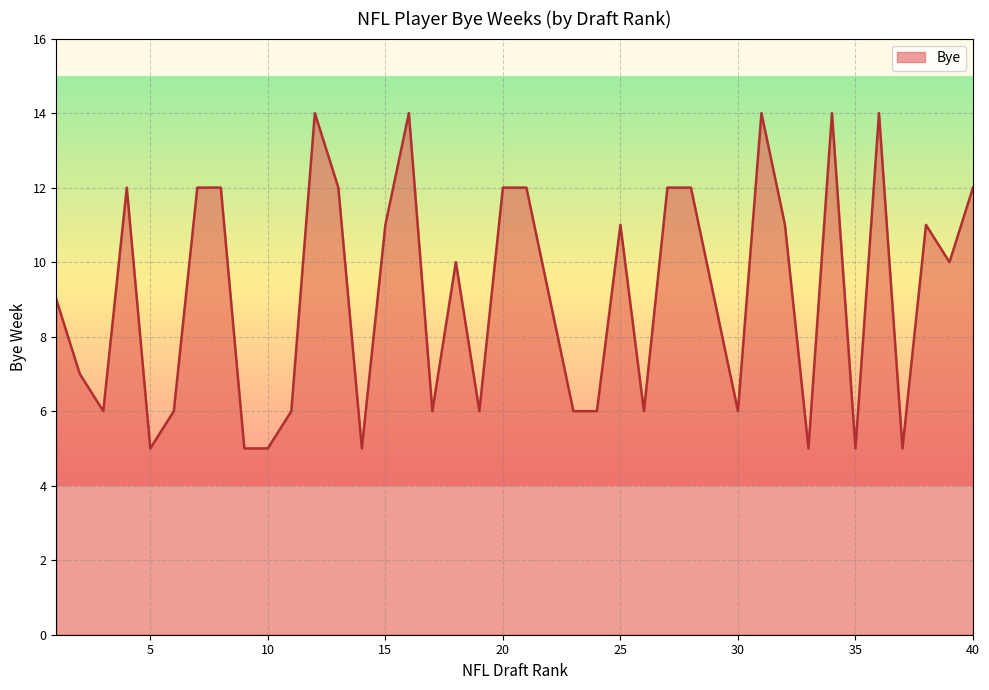

What is the difference between the maximum and minimum values?

9